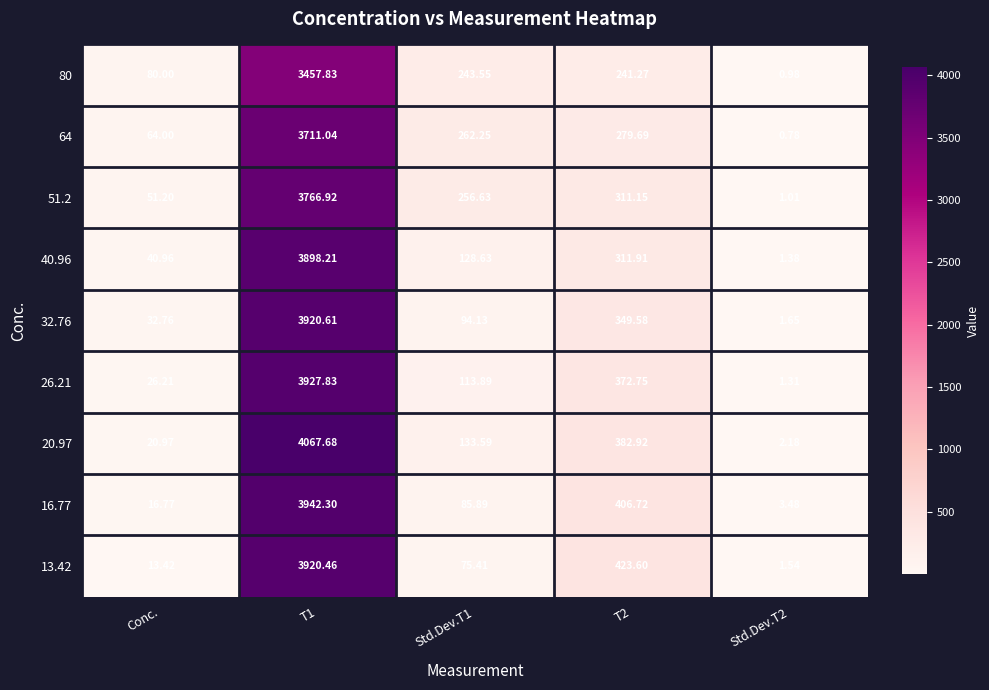

How many data points in 13.42 are less than 75?

2